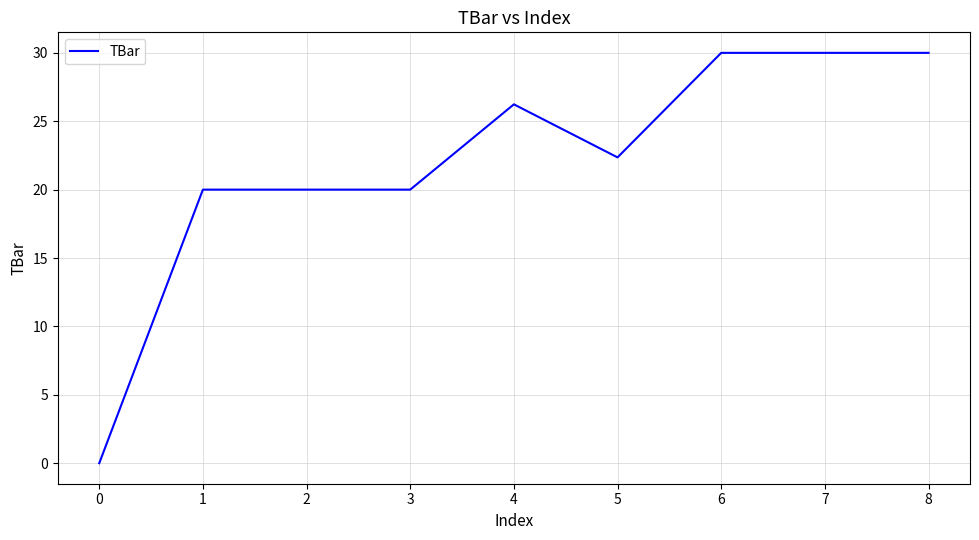

At which label does the data first exceed 22?

4